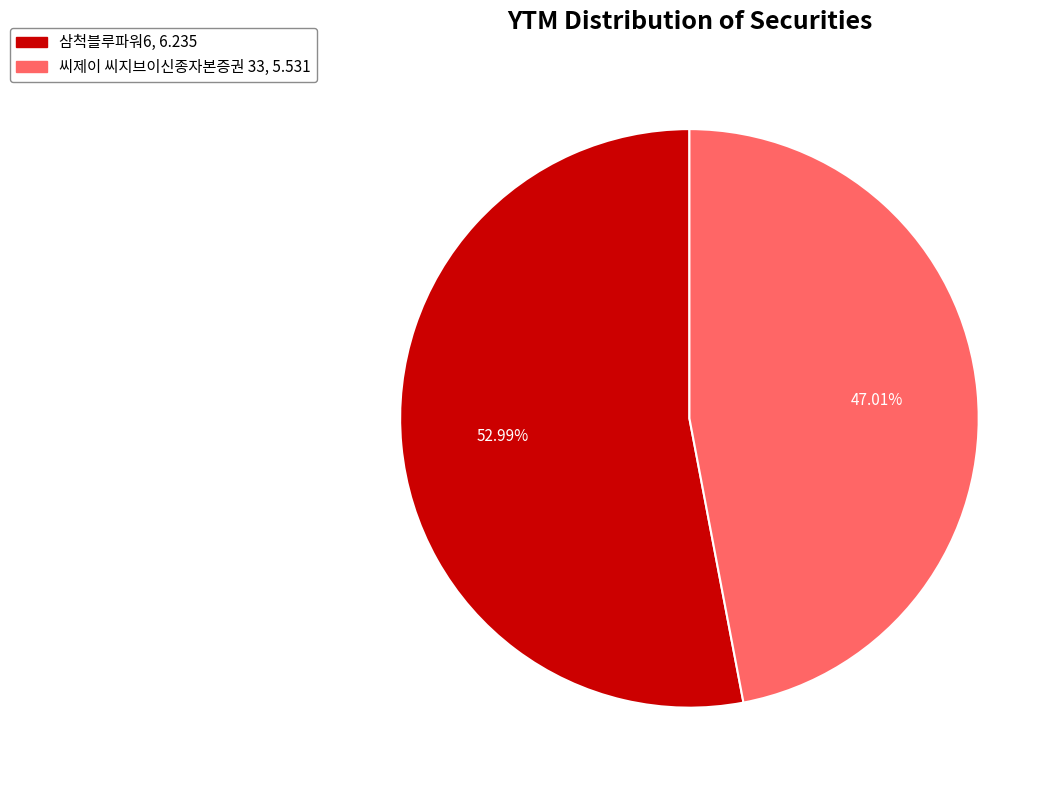

Combined, what portion of the pie is 씨제이 씨지브이신종자본증권 33 and 삼척블루파워6?

100.0%